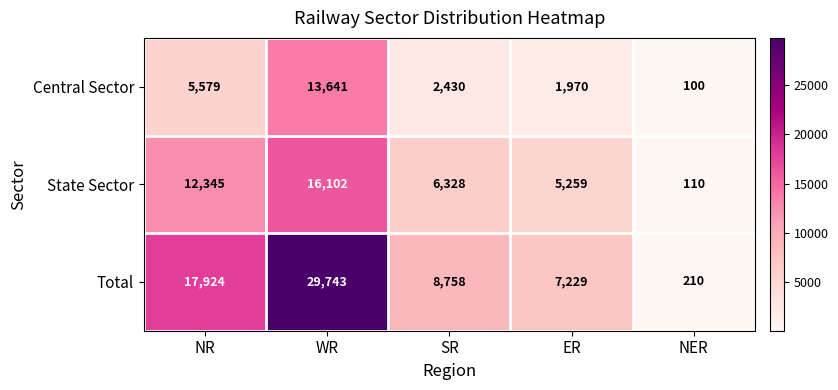

Reading right to left, list all the values displayed in this chart.

Central Sector: 100	1970	2430	13641	5579
State Sector: 110	5259	6328	16102	12345
Total: 210	7229	8758	29743	17924